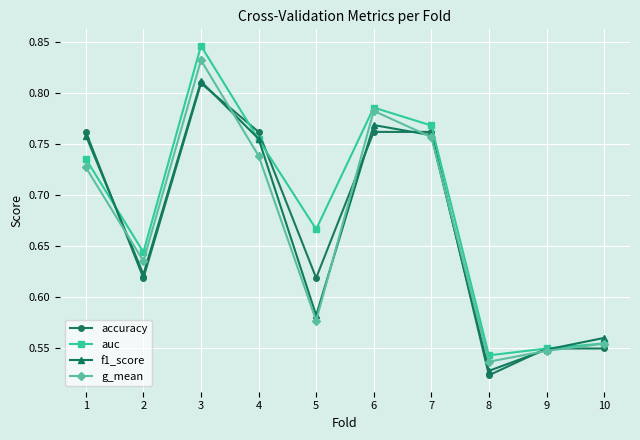

At 2, list the series in order from largest to smallest.

auc, g_mean, f1_score, accuracy